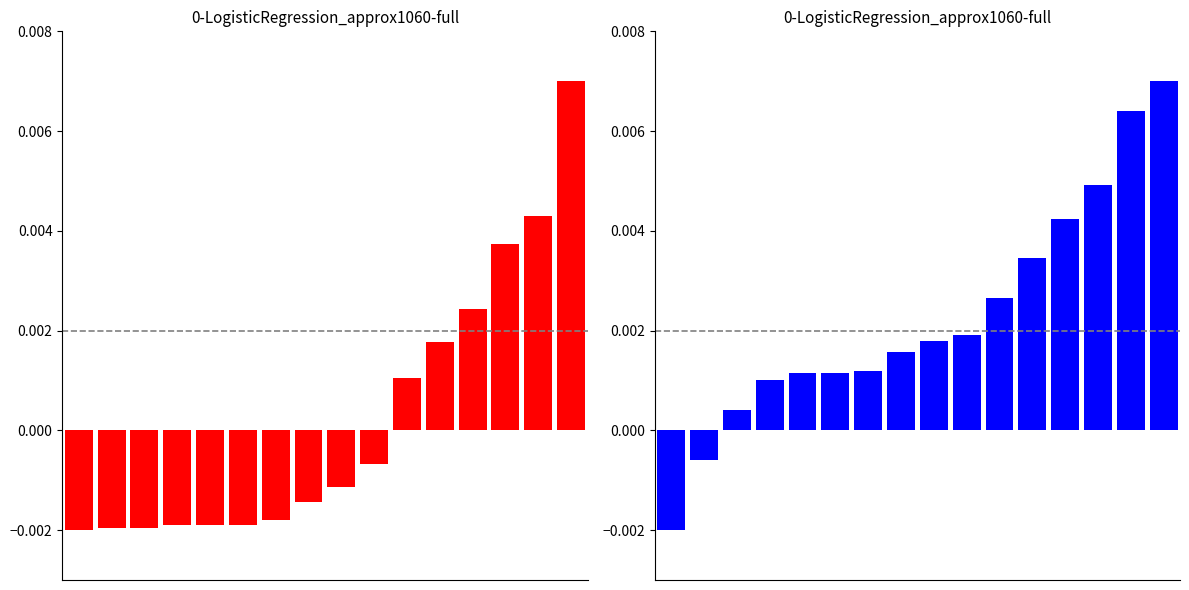

How many values in the Total Attacks vs Kills-Errors series are below 0?

10